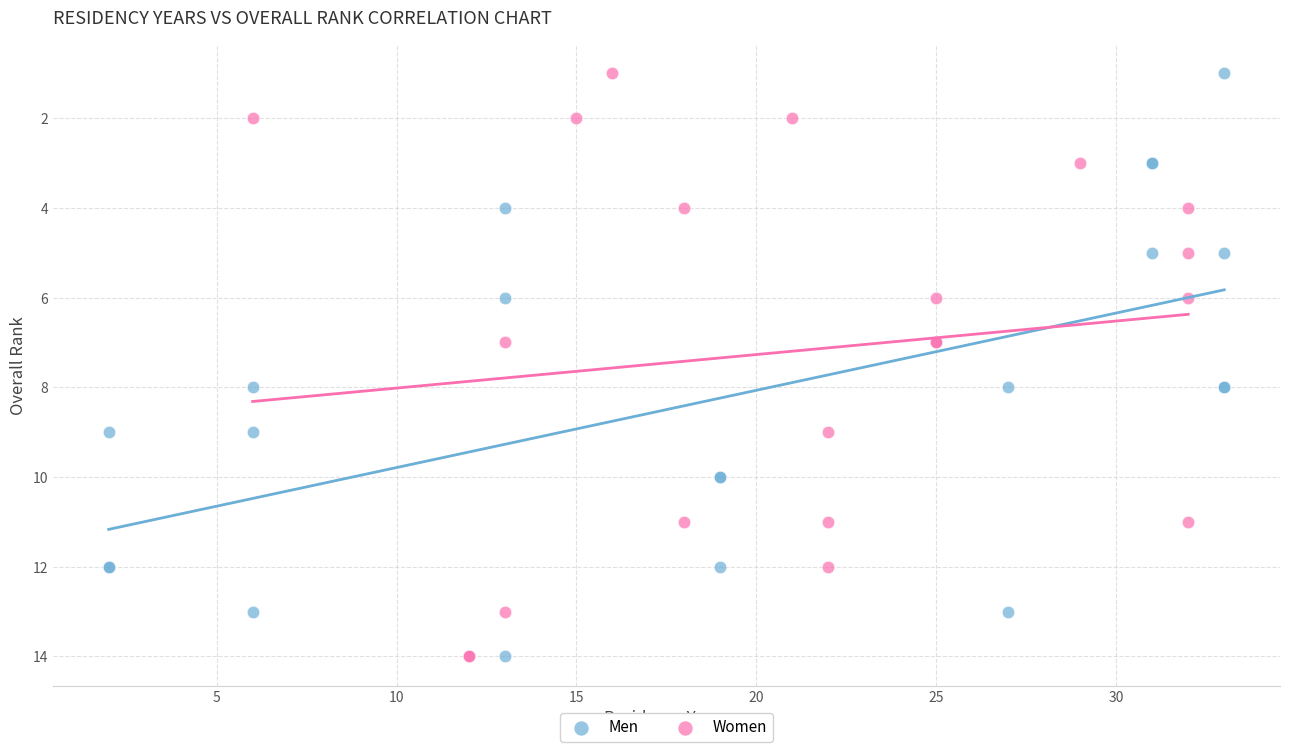

What are all the series names shown in the legend?

Men, Women